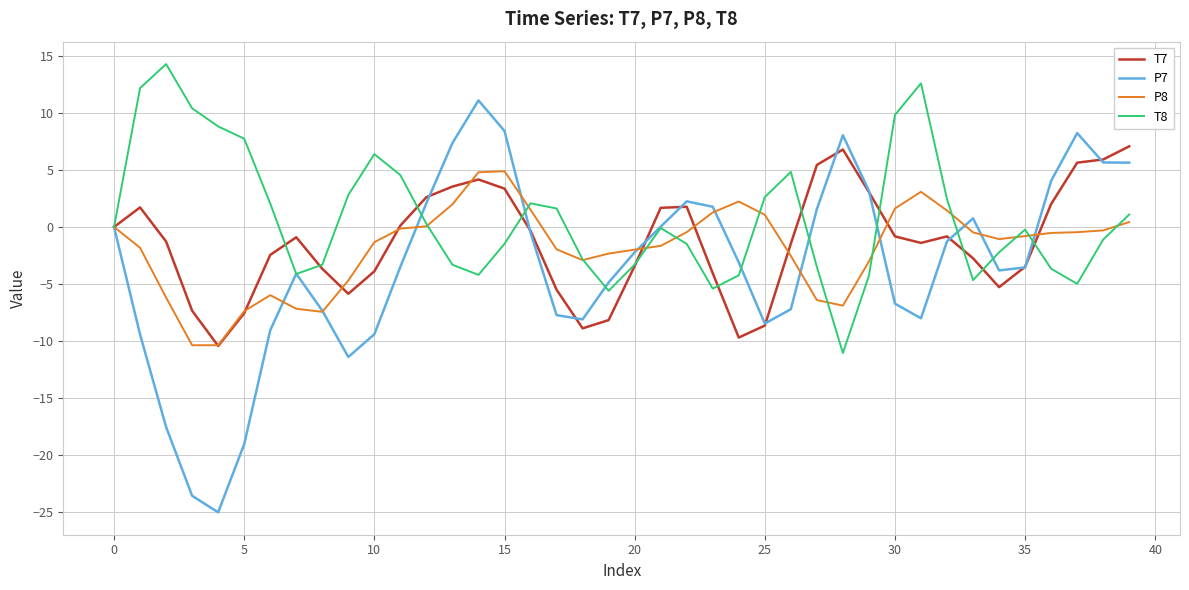

Which series has the largest range (max minus min)?

P7